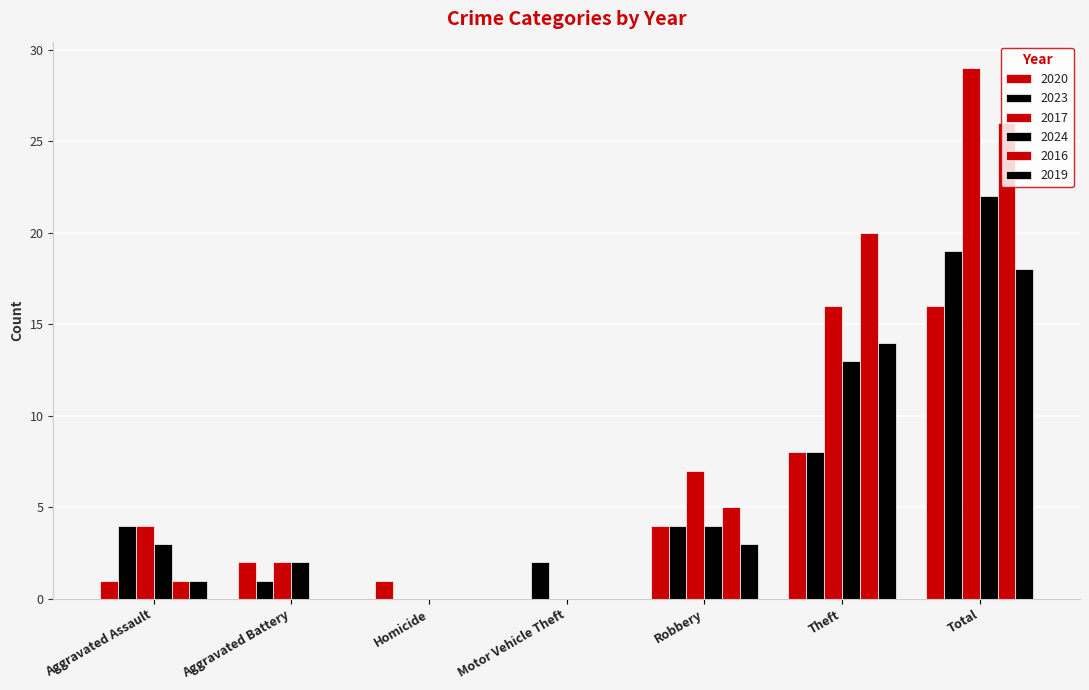

Count the number of categories in the chart.

7